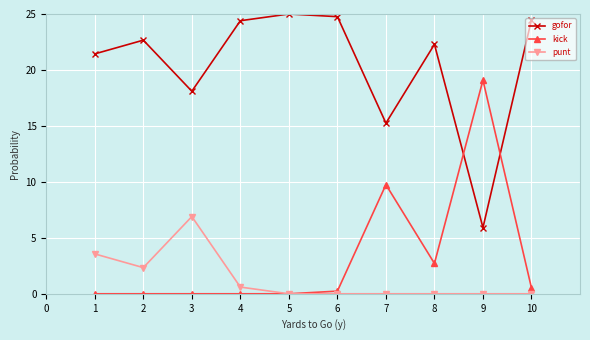

Rank the series by their maximum value, from lowest to highest.

punt, kick, gofor